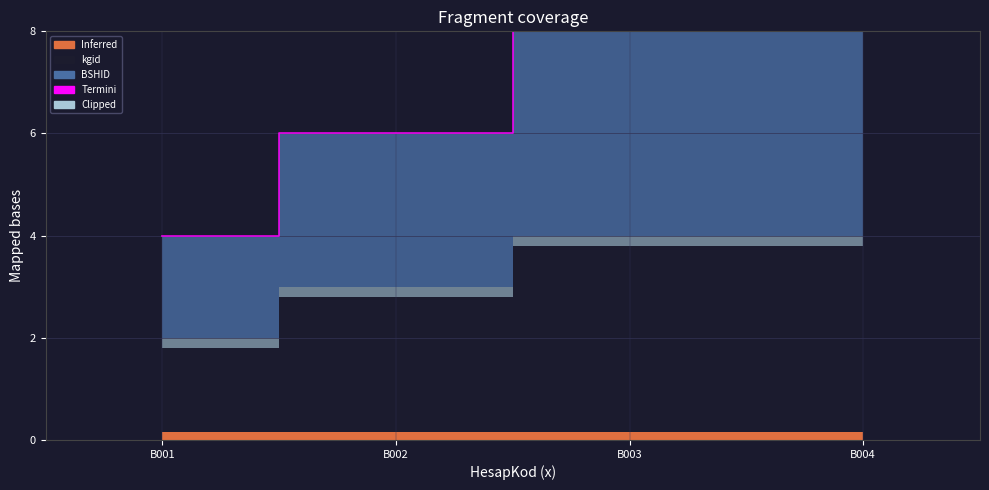

True or false: there are more than 2 points higher than both neighbors.

False